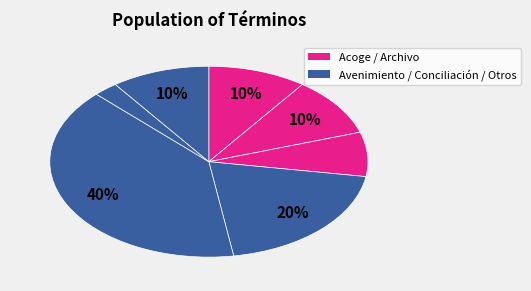

How many slices are in this pie chart?

7